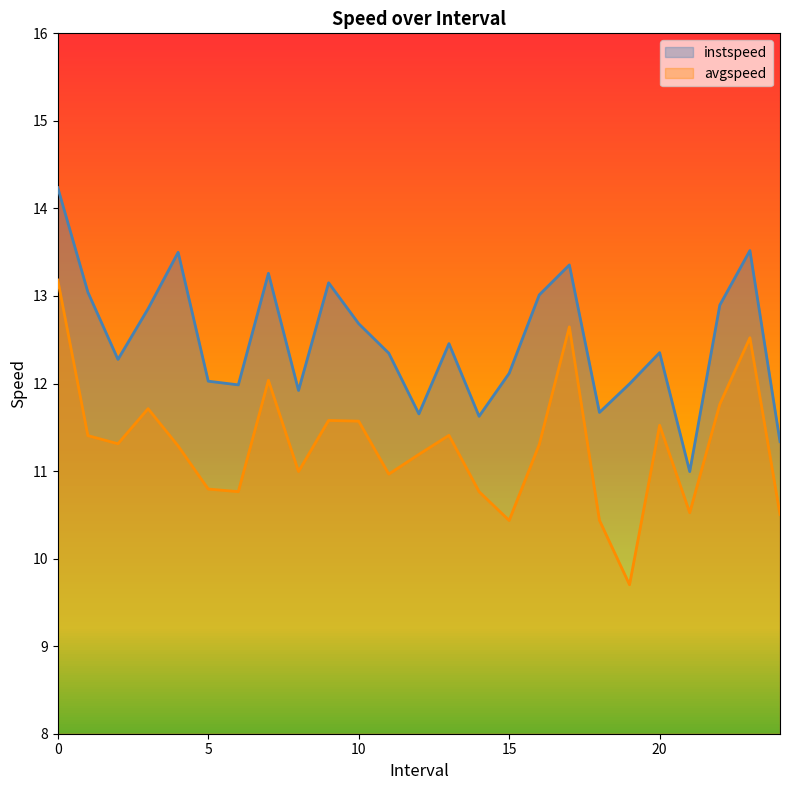

Read the avgspeed value at 13.0.

11.4